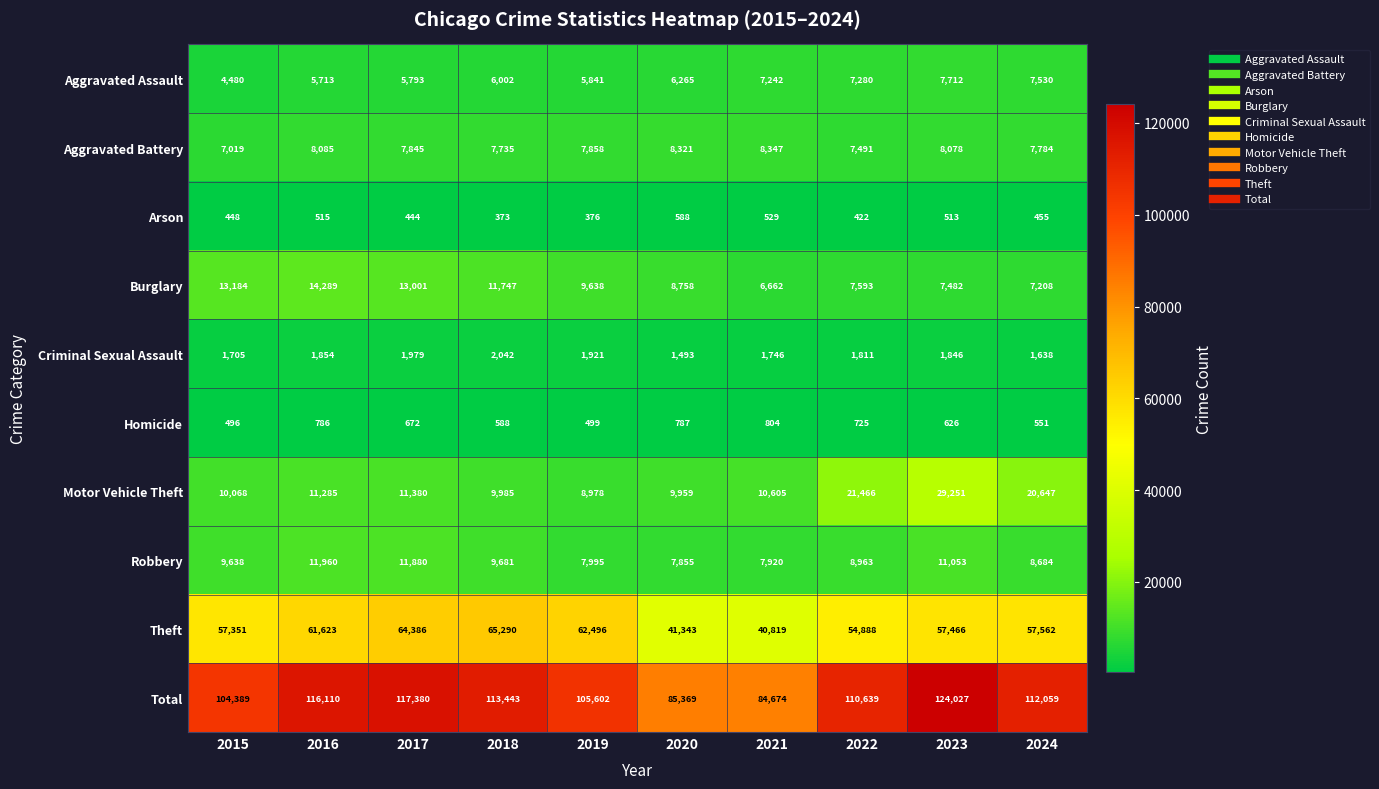

What is the highest value of the Aggravated Battery series?

8347